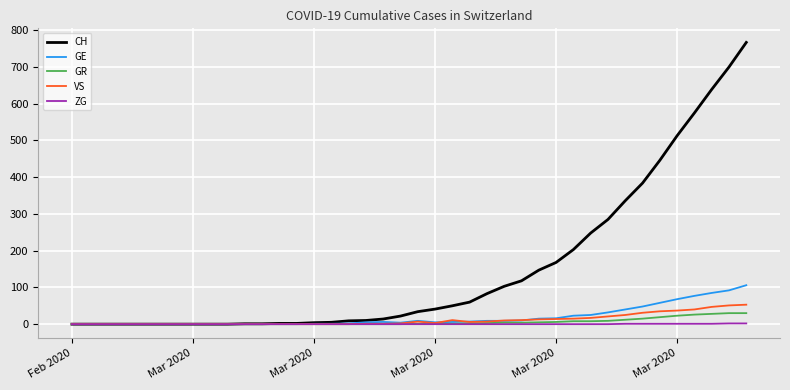

Which series has the largest range (max minus min)?

CH